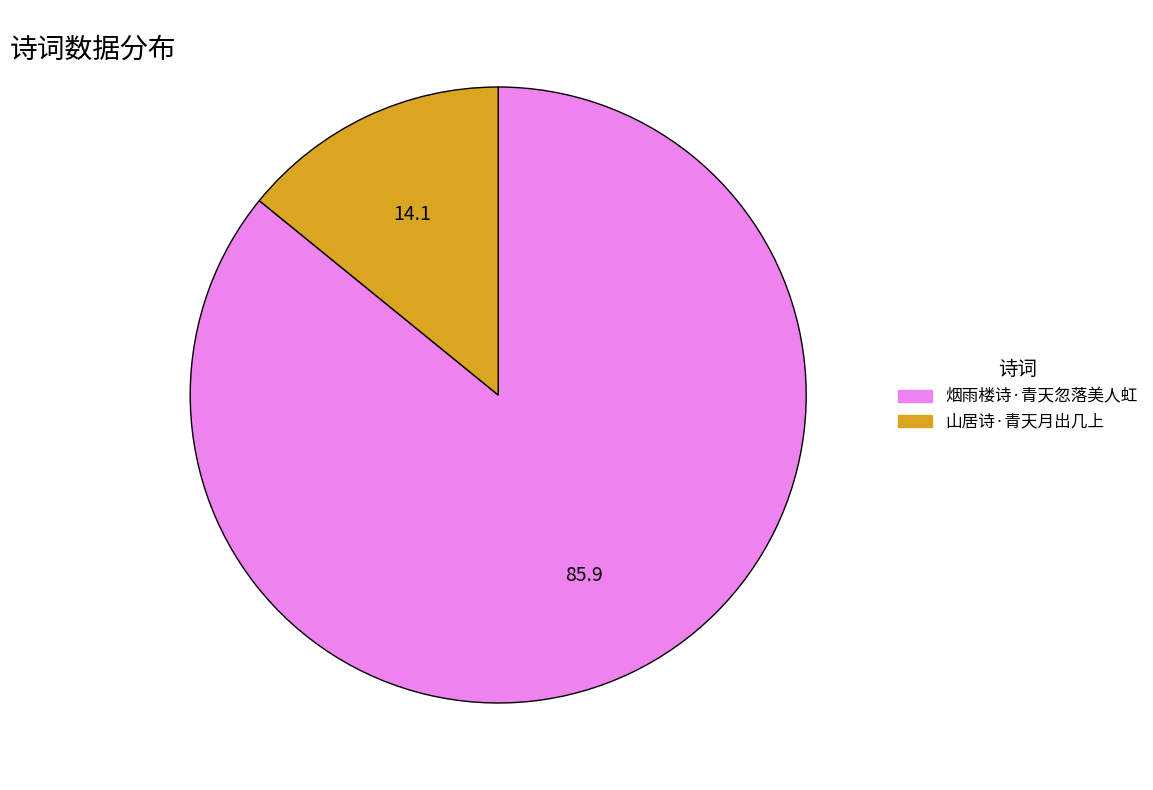

Combined, do 烟雨楼诗·青天忽落美人虹 and 山居诗·青天月出几上 account for over 50%?

Yes